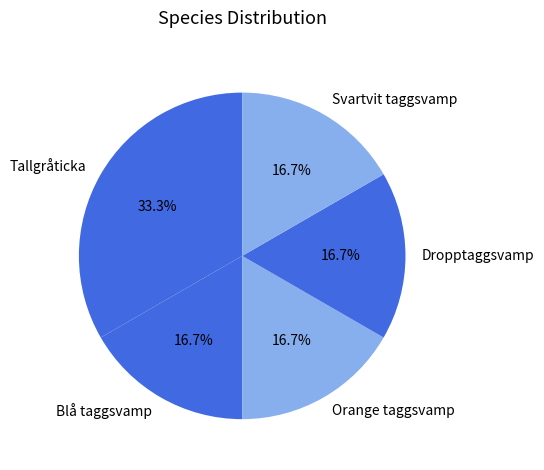

What is the ratio of the value at Dropptaggsvamp to the value at Svartvit taggsvamp?

1.0